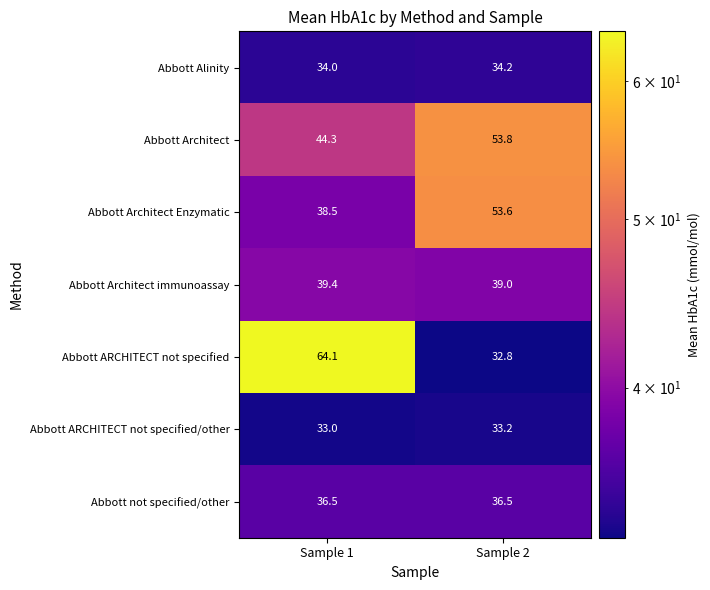

Which category has the lowest value in the Abbott Architect Enzymatic series?

Sample 1